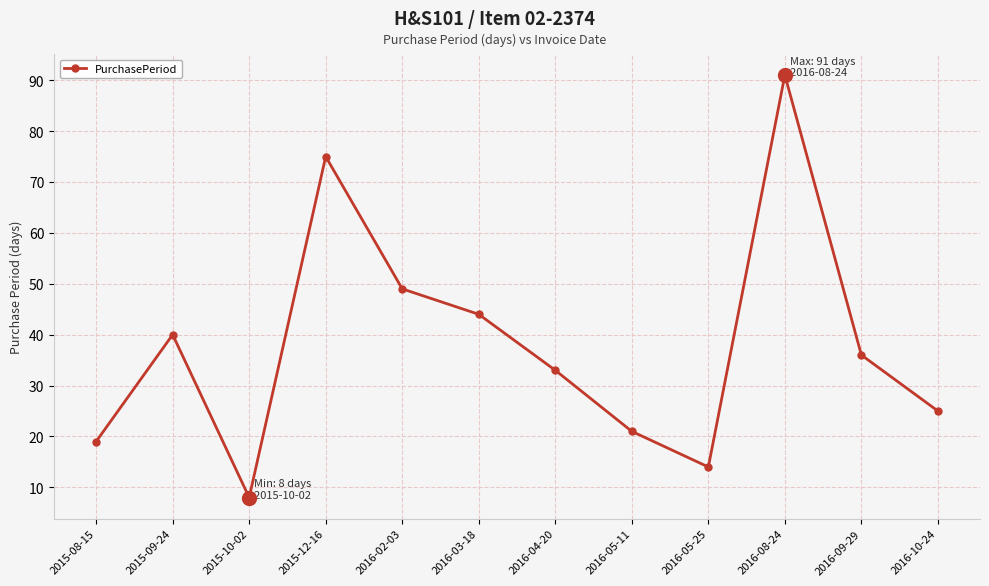

Rank the categories by value from lowest to highest.

2015-10-02, 2016-05-25, 2015-08-15, 2016-05-11, 2016-10-24, 2016-04-20, 2016-09-29, 2015-09-24, 2016-03-18, 2016-02-03, 2015-12-16, 2016-08-24